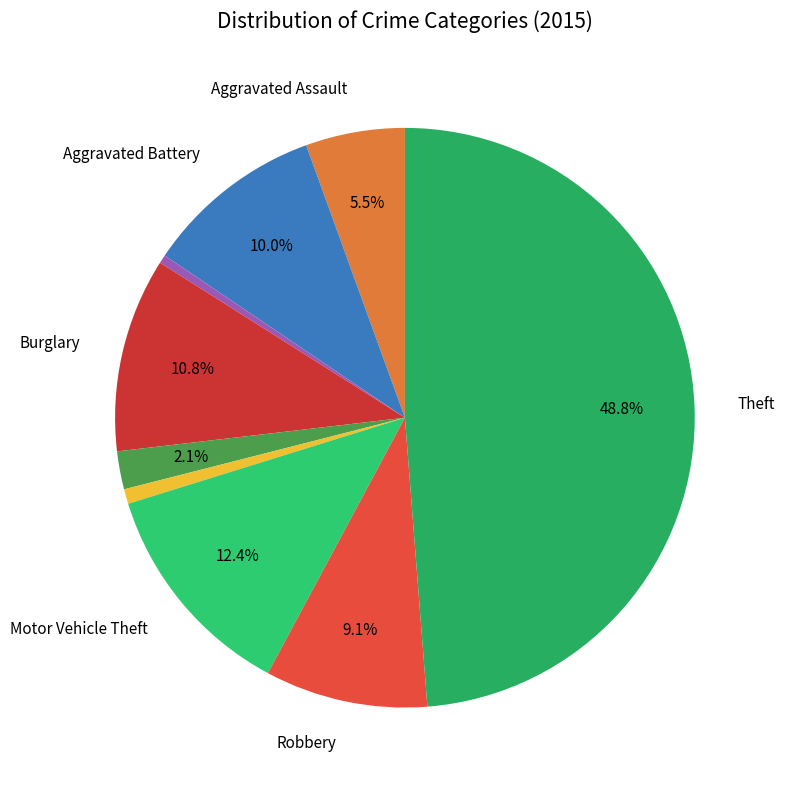

Does any single category account for the majority?

No